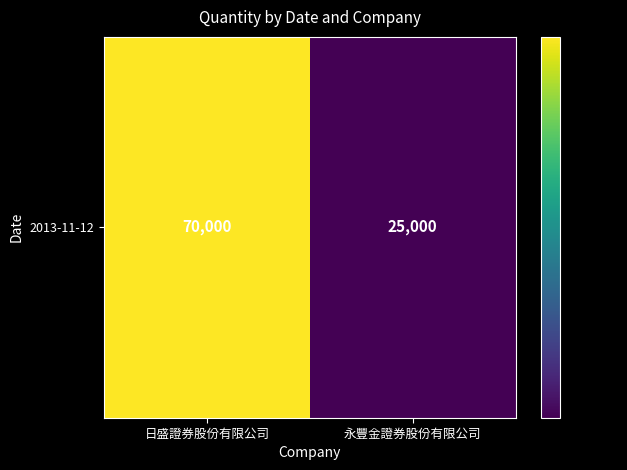

Between 日盛證券股份有限公司 and 永豐金證券股份有限公司, which is larger?

日盛證券股份有限公司